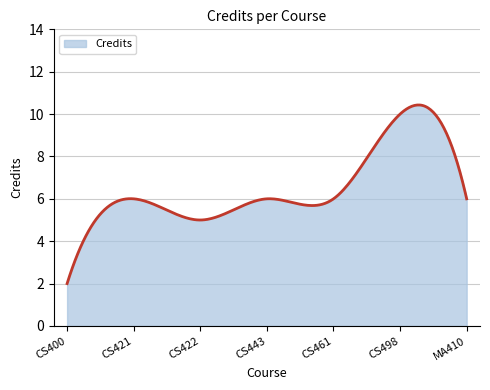

What is the smallest value displayed?

2.0